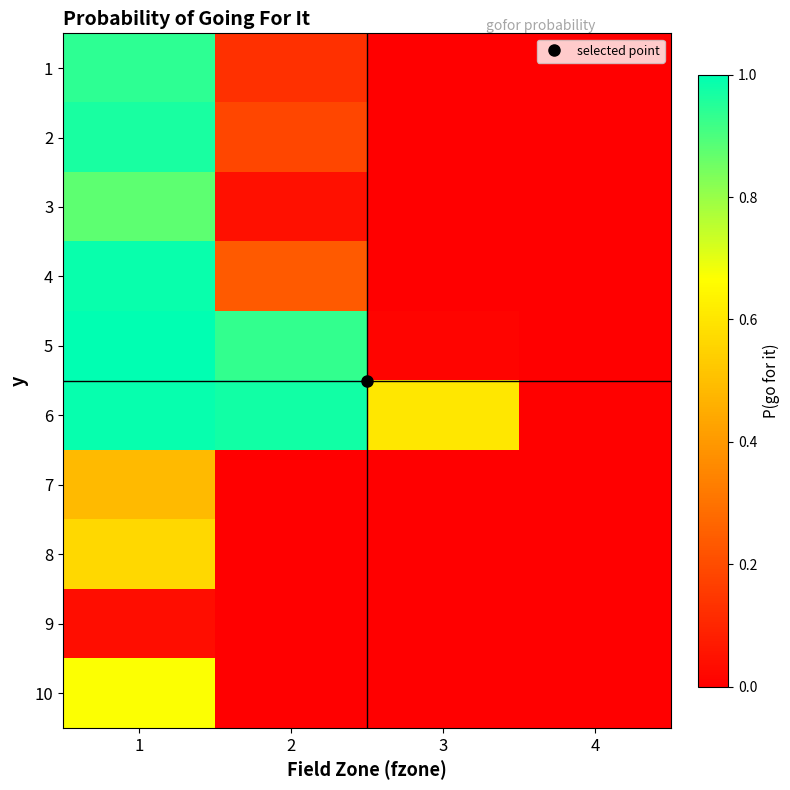

Which series changed the most between 2 and 3?

5